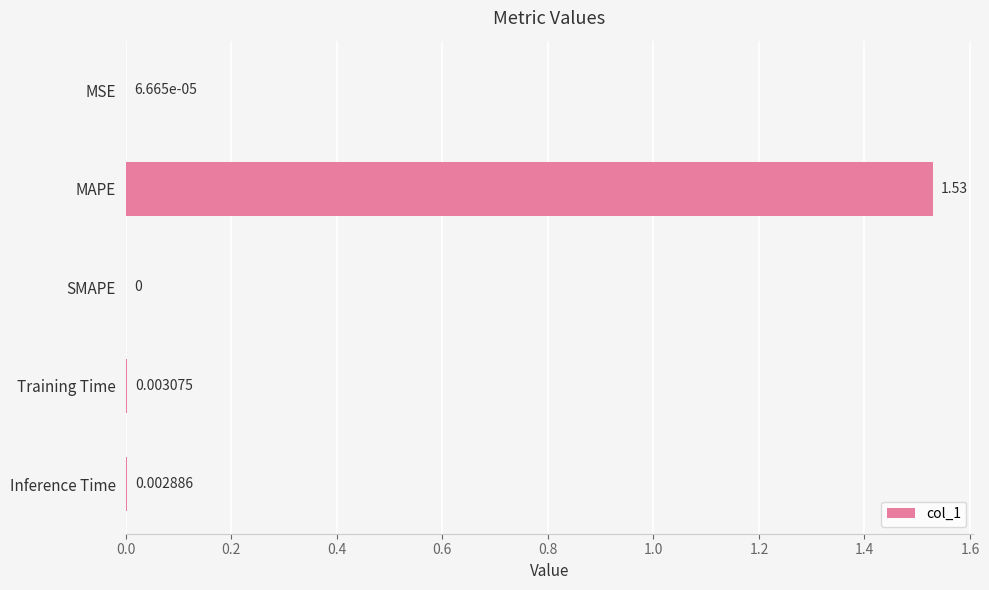

Which has a higher value, MSE or Training Time?

Training Time